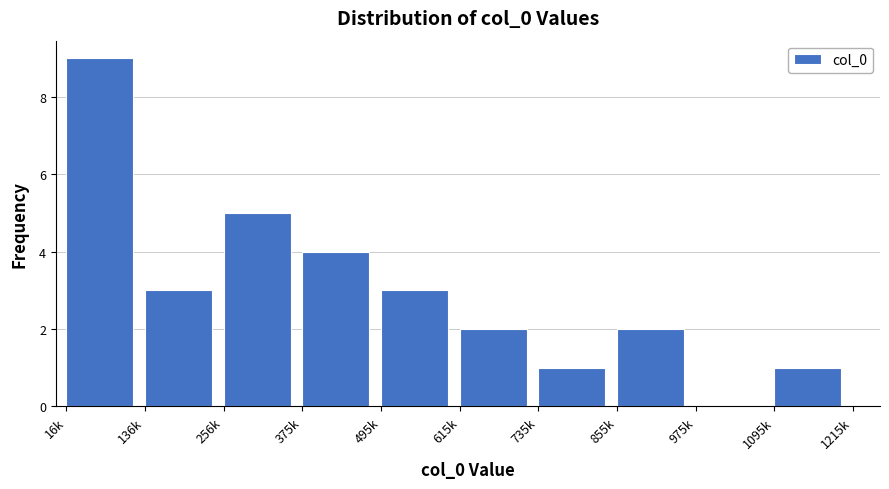

Reading left to right, what are all the values shown in this chart?

16k=9	136k=3	256k=5	375k=4	495k=3	615k=2	735k=1	855k=2	975k=0	1095k=1